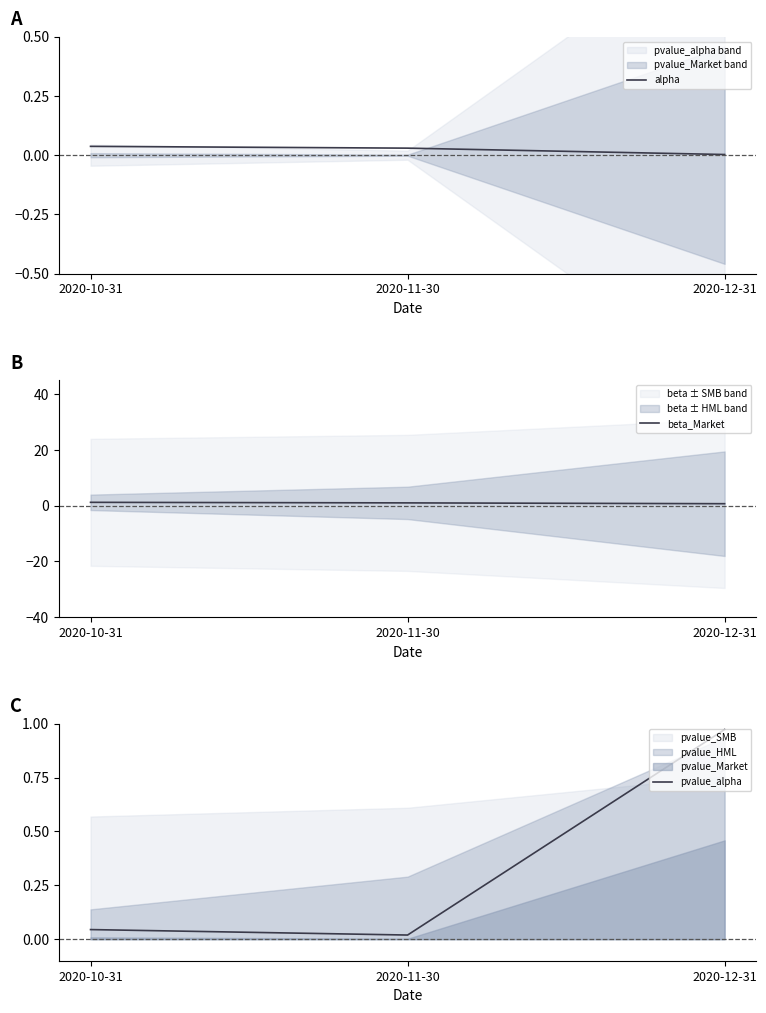

Reading left to right, list all the values displayed in this chart.

alpha: 0.0	0.0	0.0
beta_Market: 1.2	1.0	0.7
pvalue_alpha: 0.0	0.0	1.0